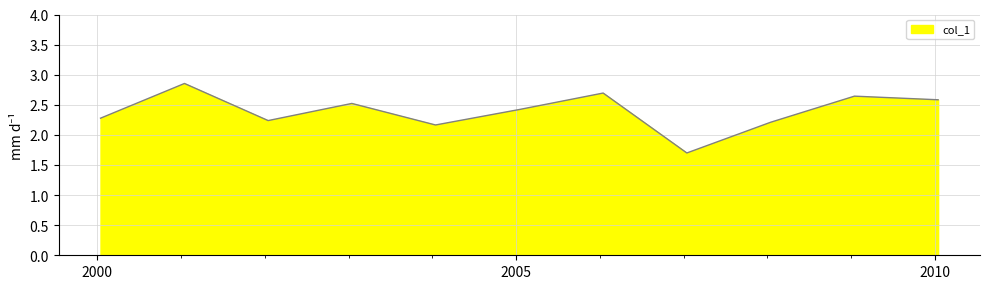

What is the value of the 11th point from the left?

2.6